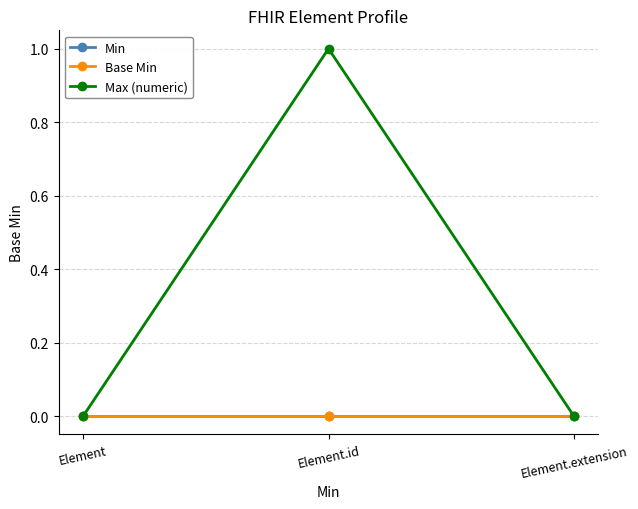

At which category is the sum across all series the highest?

Element.id